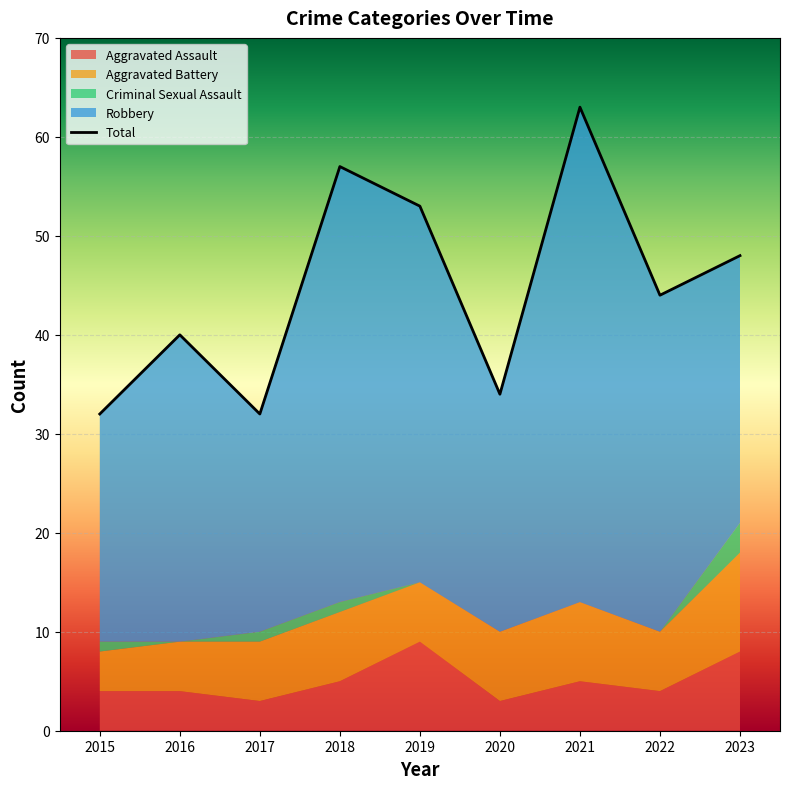

What is the spread (max minus min) of values at 2017?

31